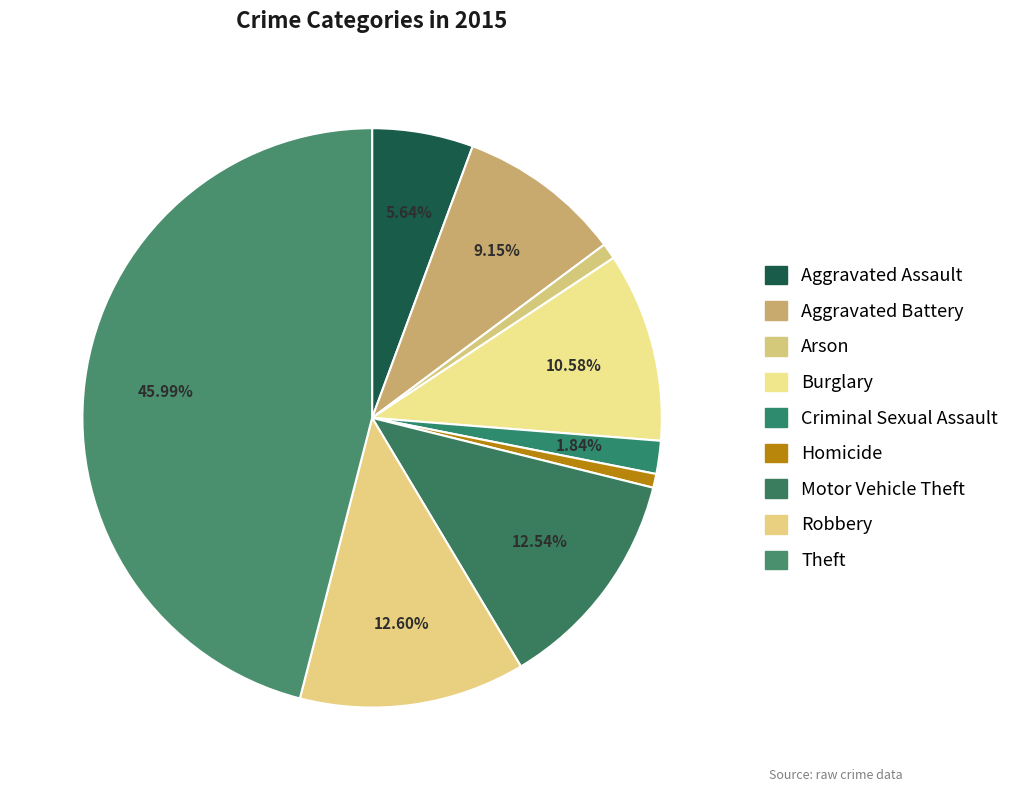

How many segments does this pie chart have?

9